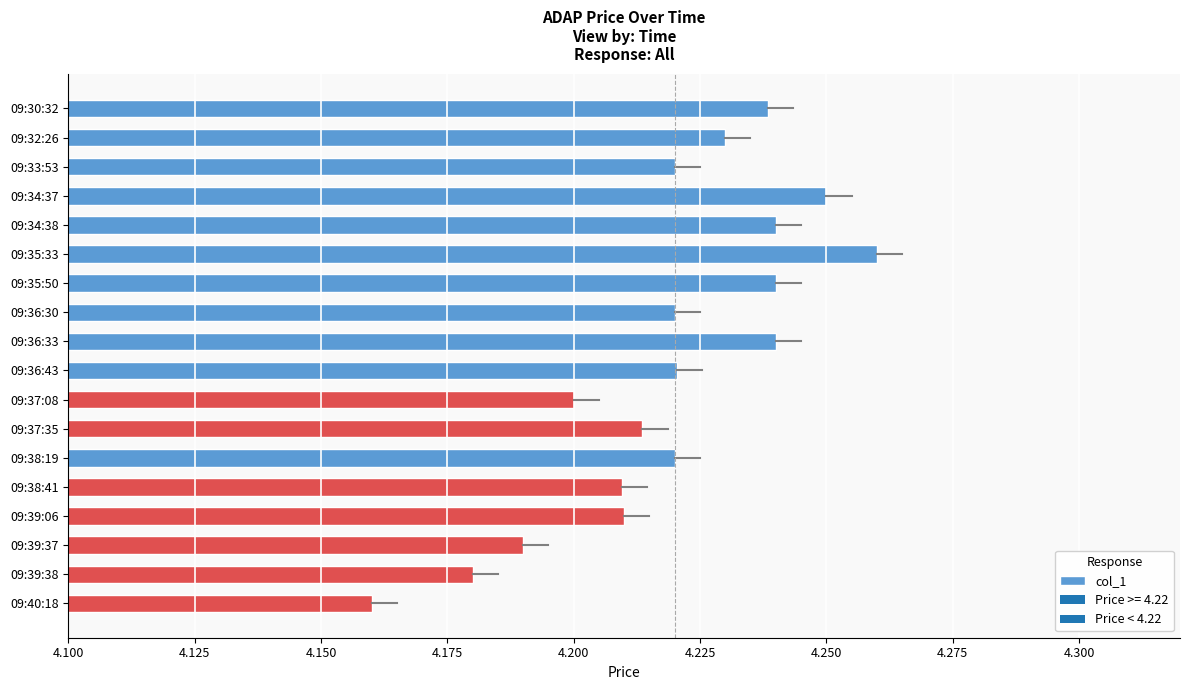

At which category does the chart reach its peak across all series?

09:35:33